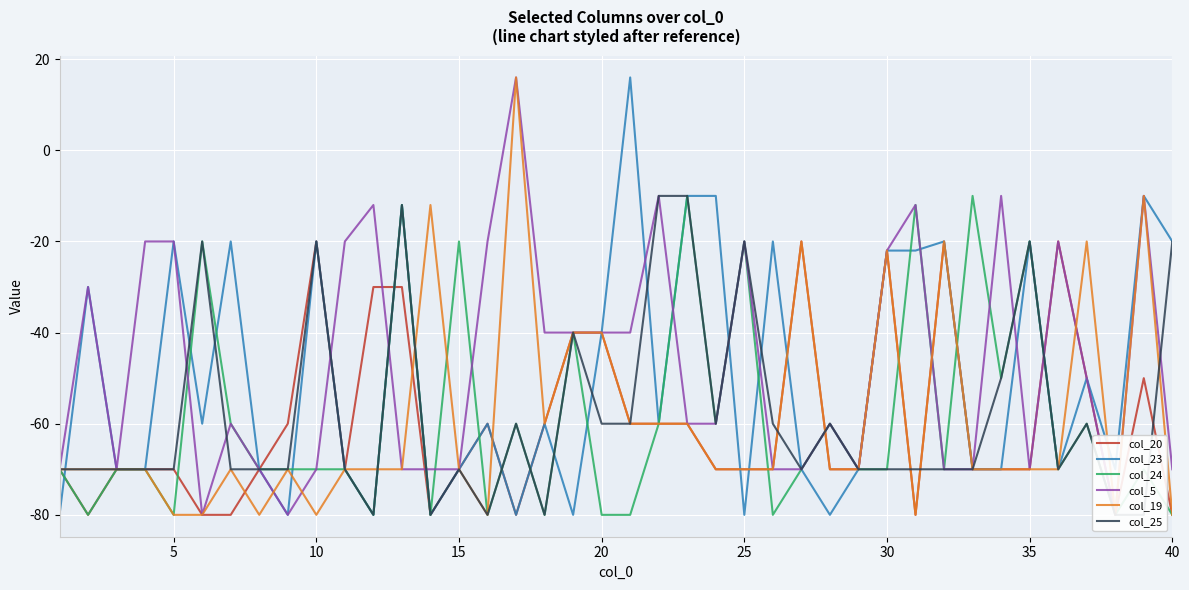

How many values in the col_5 series are below -60?

17